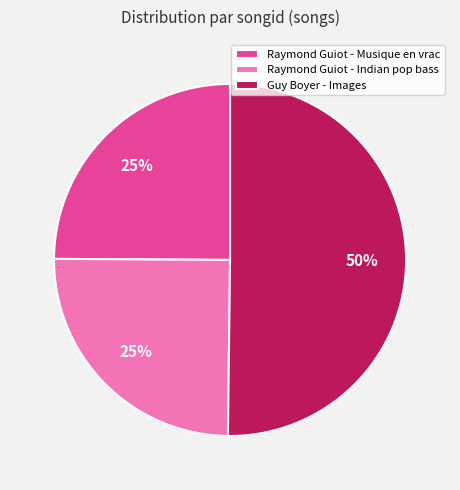

Does Raymond Guiot - Indian pop bass represent more than half of the total?

No